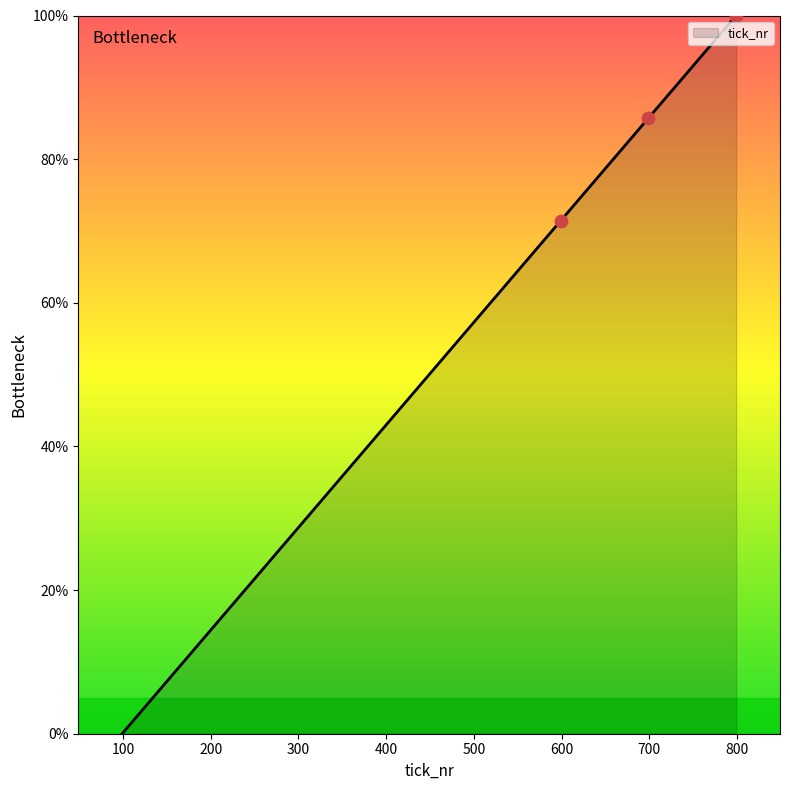

What is the maximum value shown in the chart?

100.0